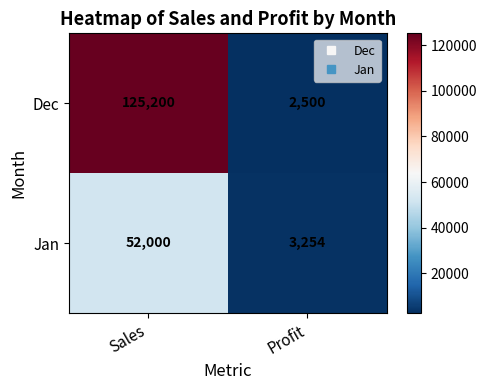

What is the smallest value displayed?

2500